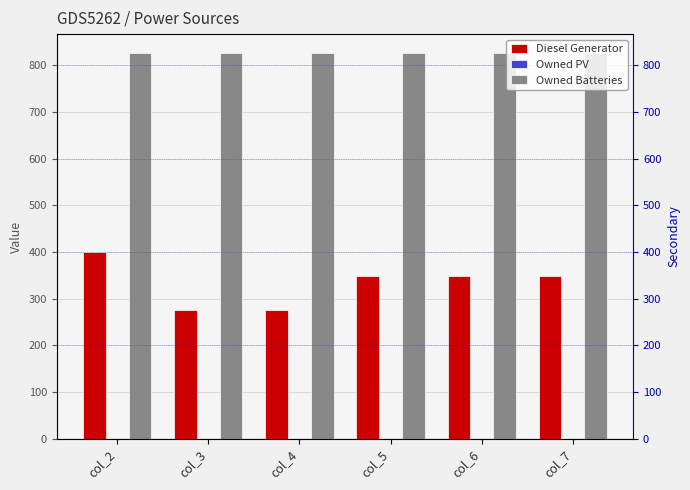

What is the value of the Diesel Generator bar at the 1st from the left?

400